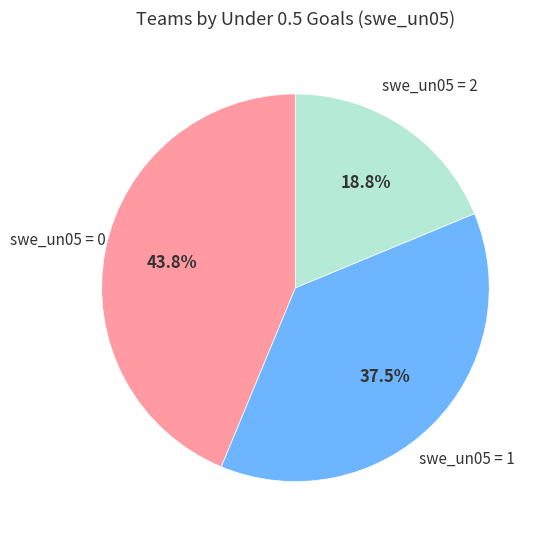

Is there a majority slice in this chart?

No